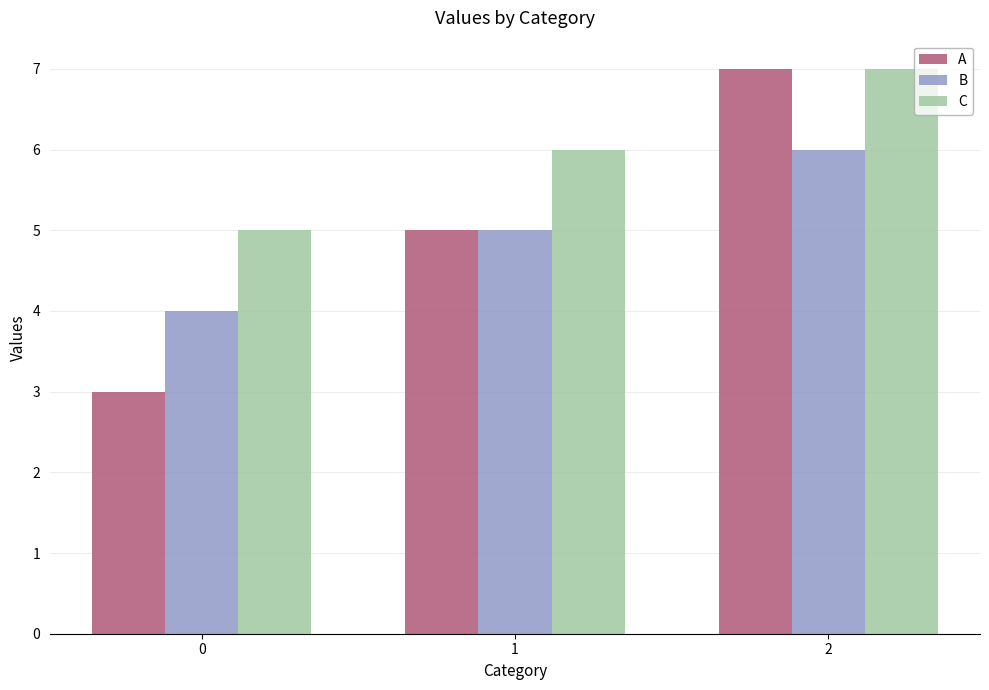

Between 0 and 2, which series saw the biggest shift?

A